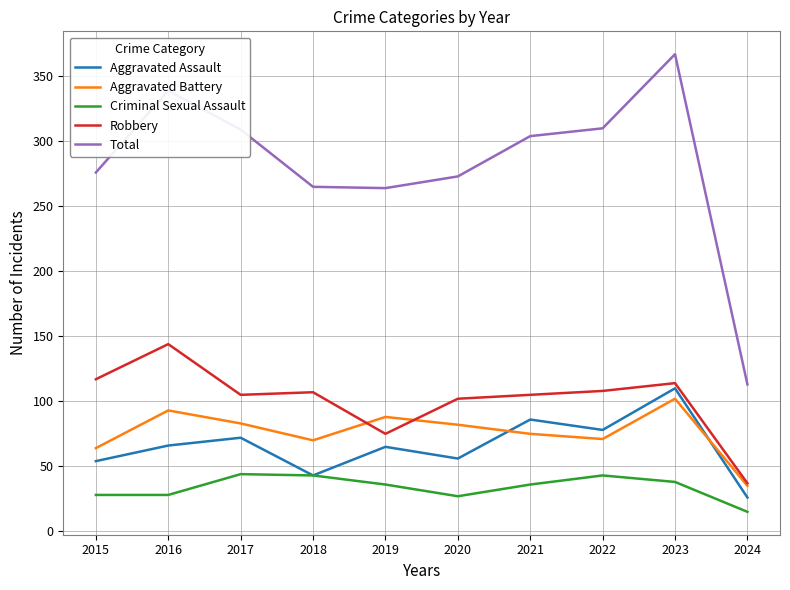

What is the greatest value displayed?

367